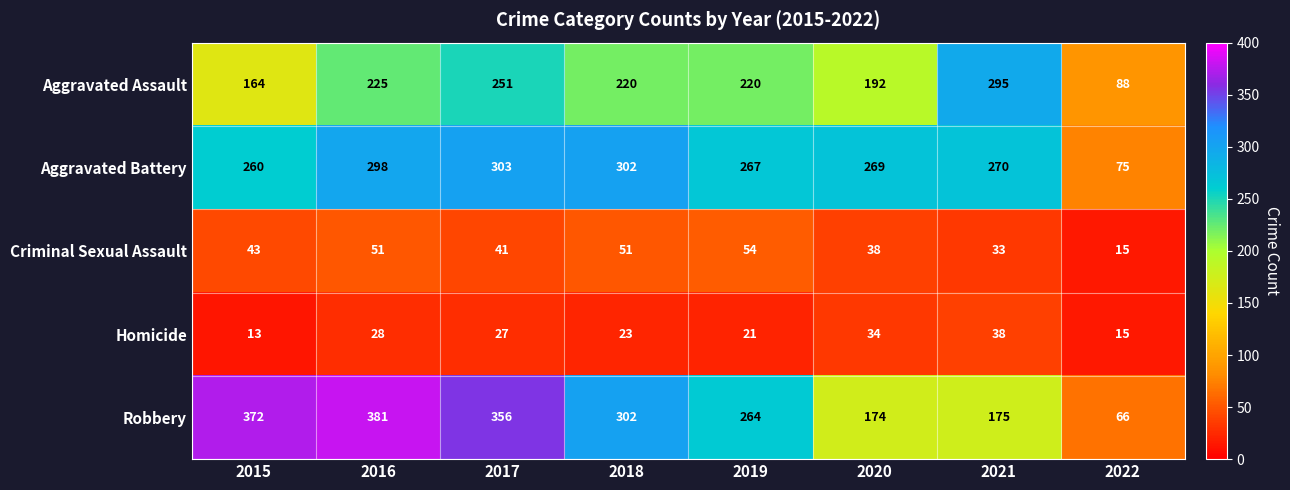

At which label is Aggravated Battery closest to 189?

2015